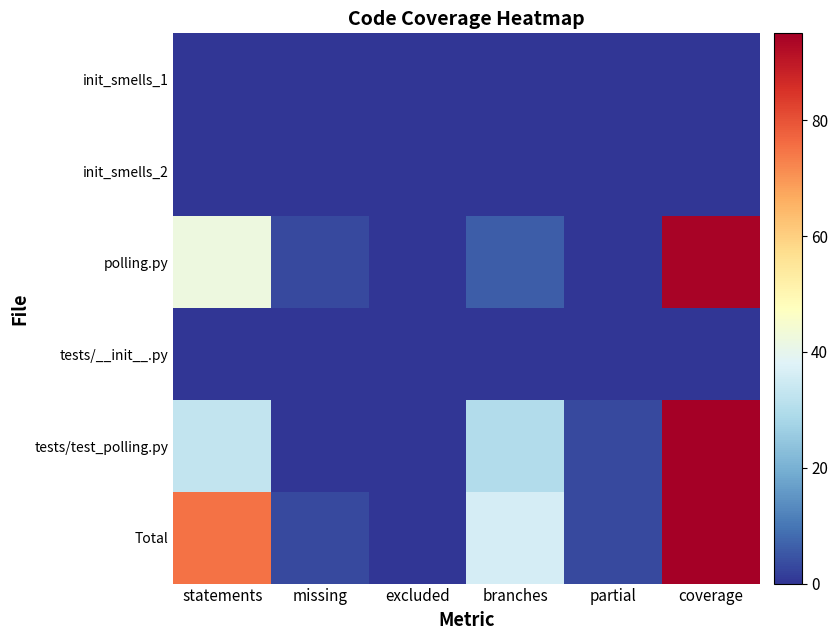

What is the total value across all series at branches?

72